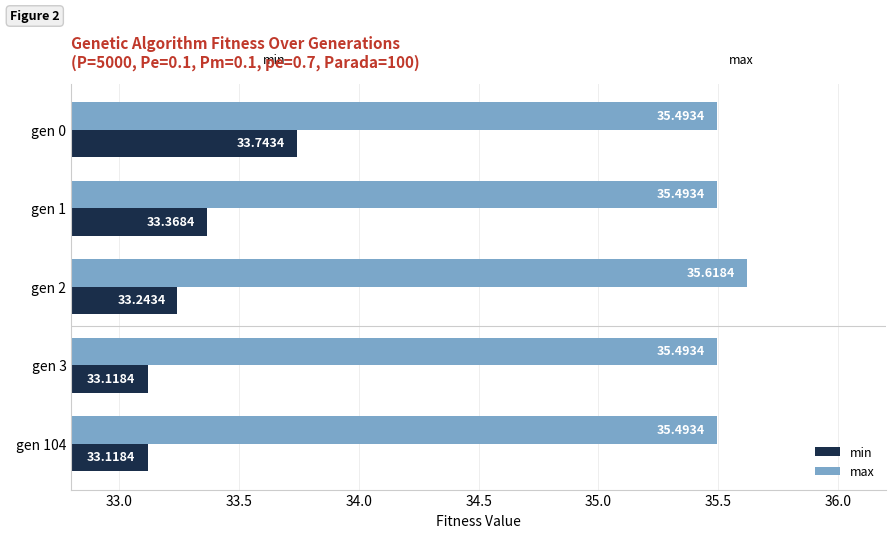

What is the average value of the min series?

33.3